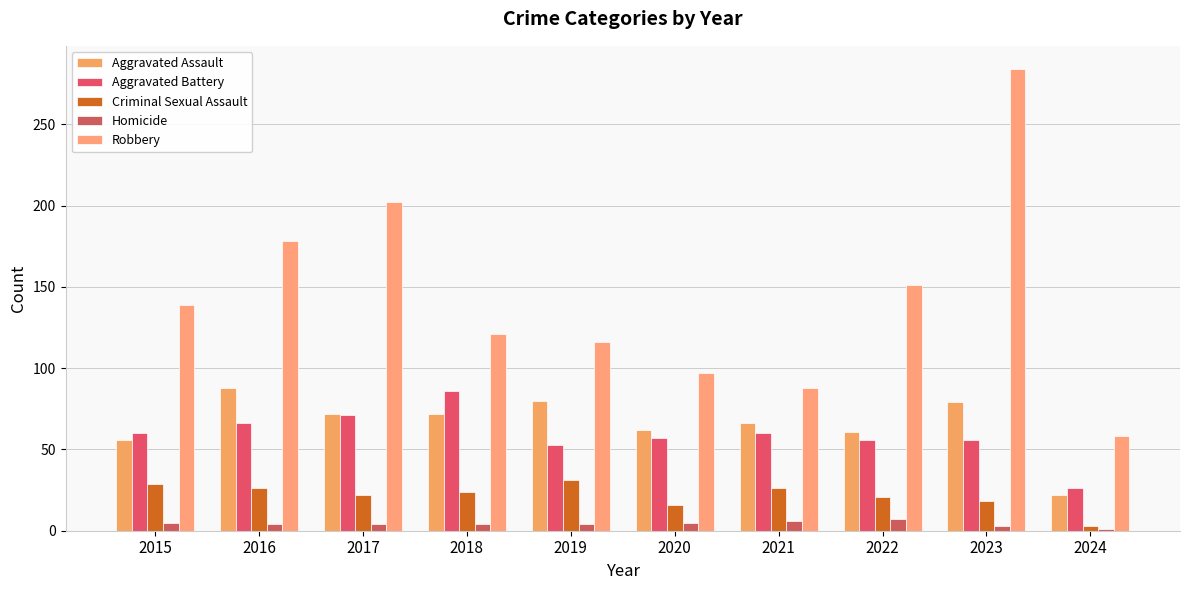

What is the lowest value of the Aggravated Battery series?

26